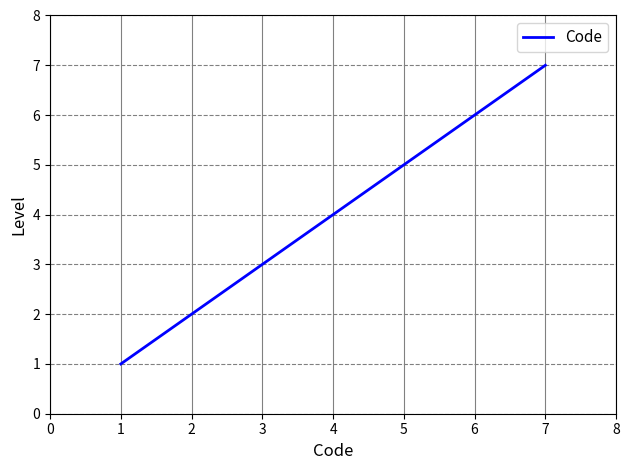

Where is the data nearest to the value 4?

4